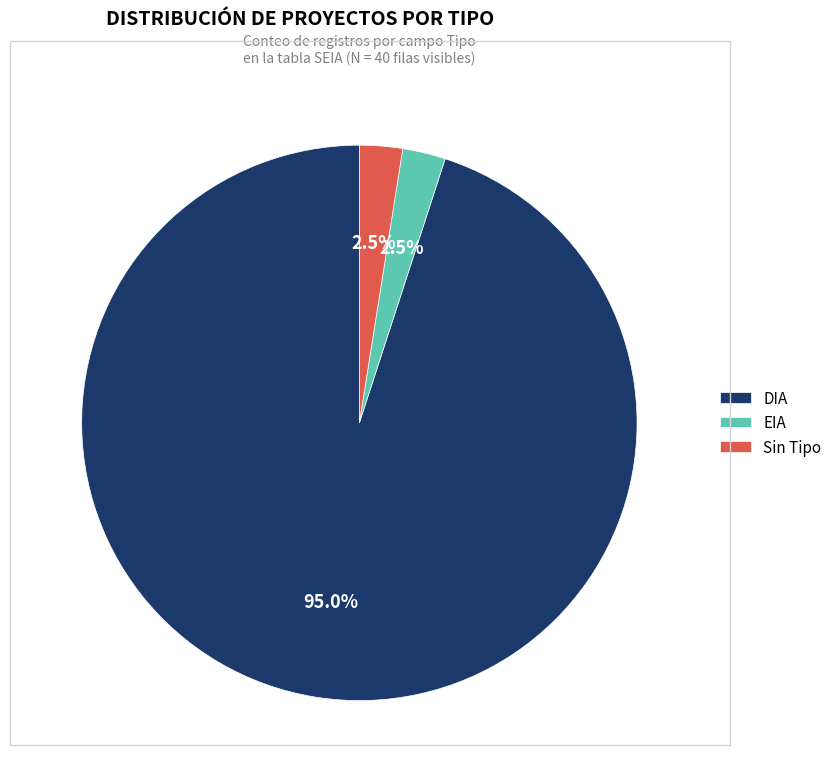

Does any single category account for the majority?

Yes